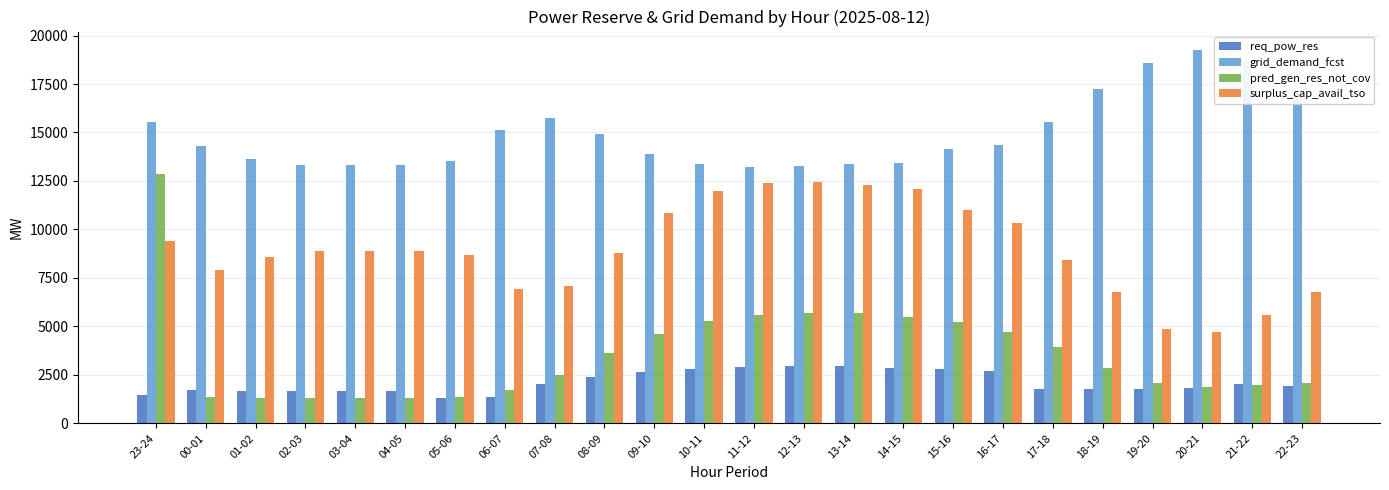

What is the sum of all grid_demand_fcst values?

358201